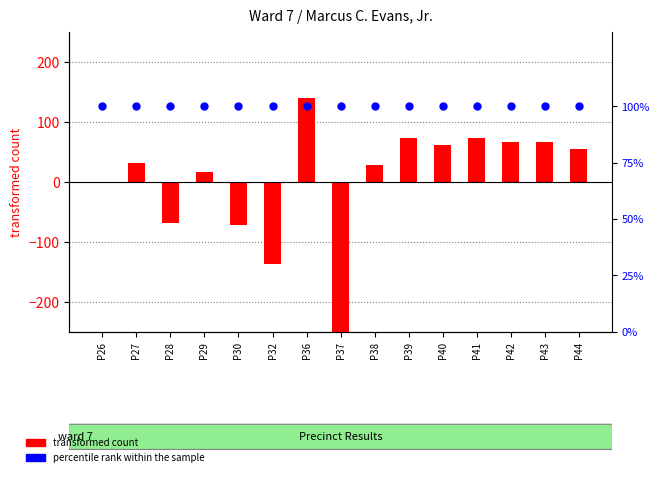

Which series has the largest Y range (max minus min)?

transformed count